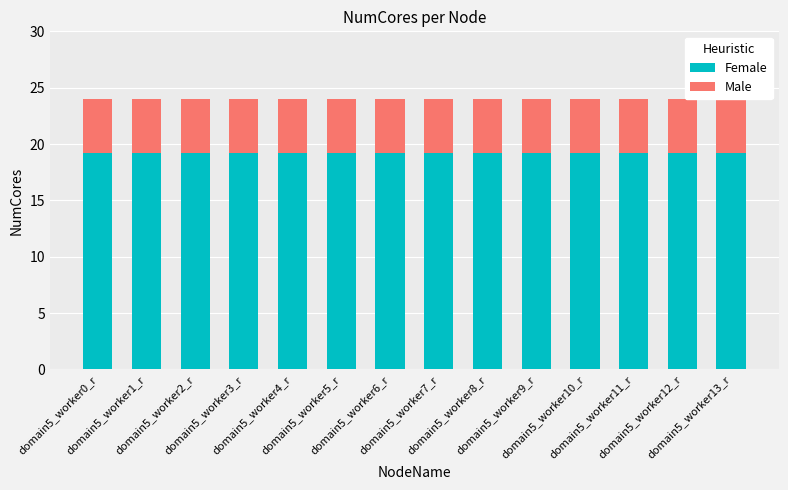

Which series has the largest range (max minus min)?

Female